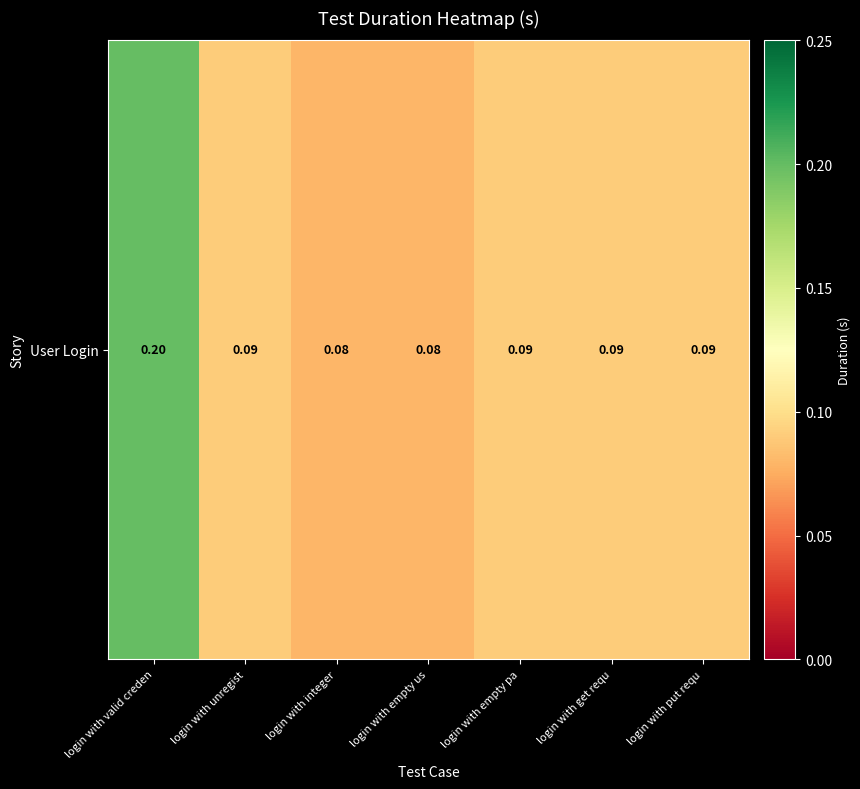

Reading left to right, list all the values displayed in this chart.

login with valid creden=0.2	login with unregist=0.1	login with integer=0.1	login with empty us=0.1	login with empty pa=0.1	login with get requ=0.1	login with put requ=0.1